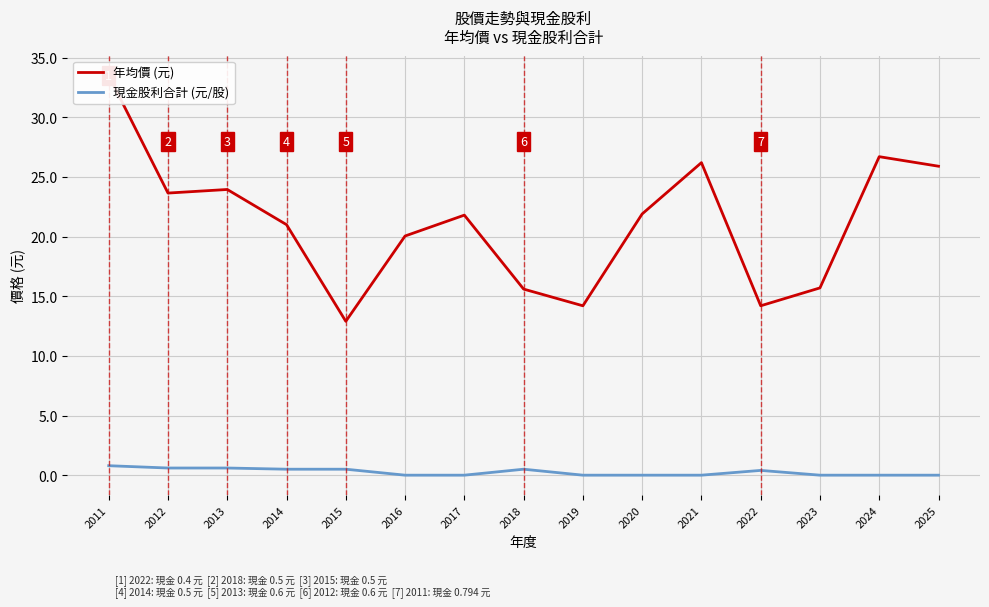

Which has a higher value, 2017 or 2024?

2024